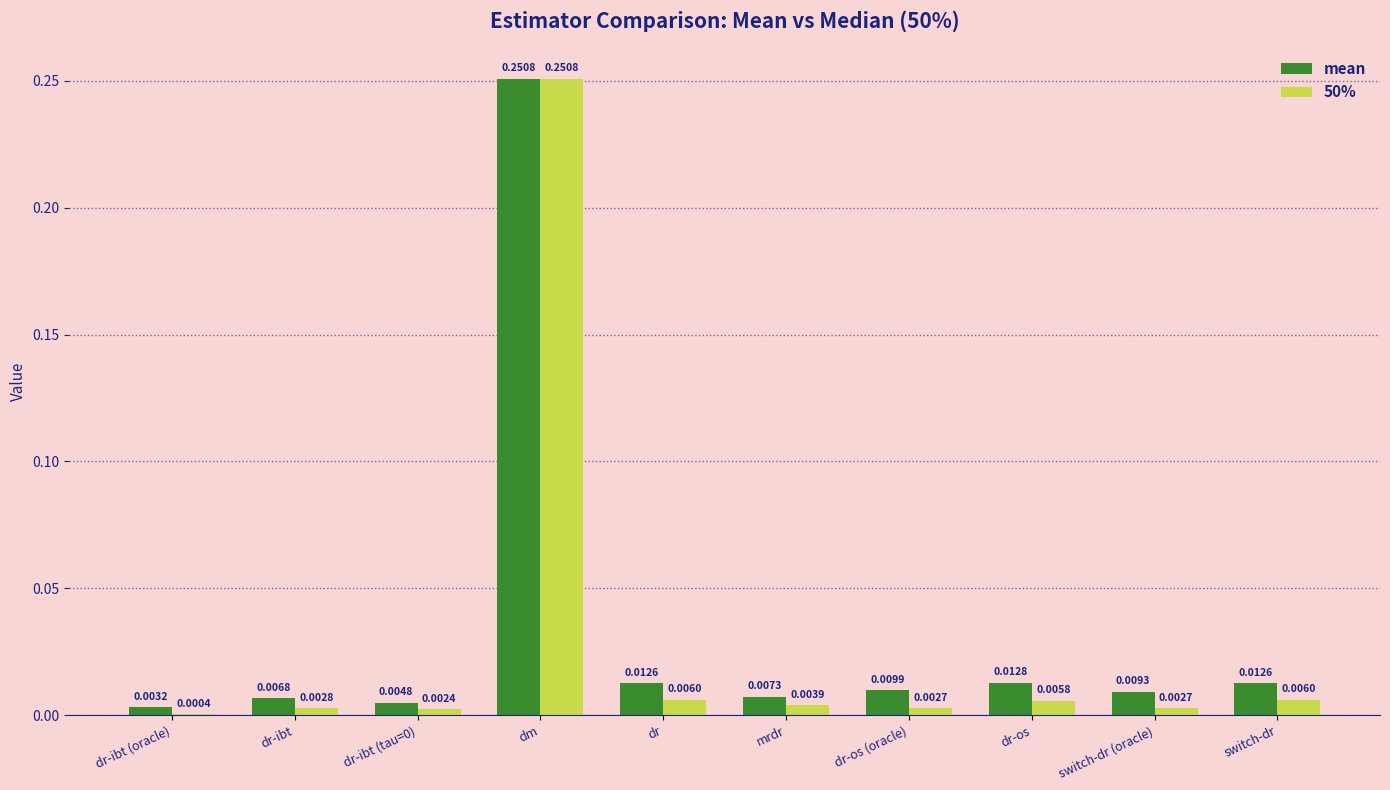

Which series has the largest total across all categories?

mean